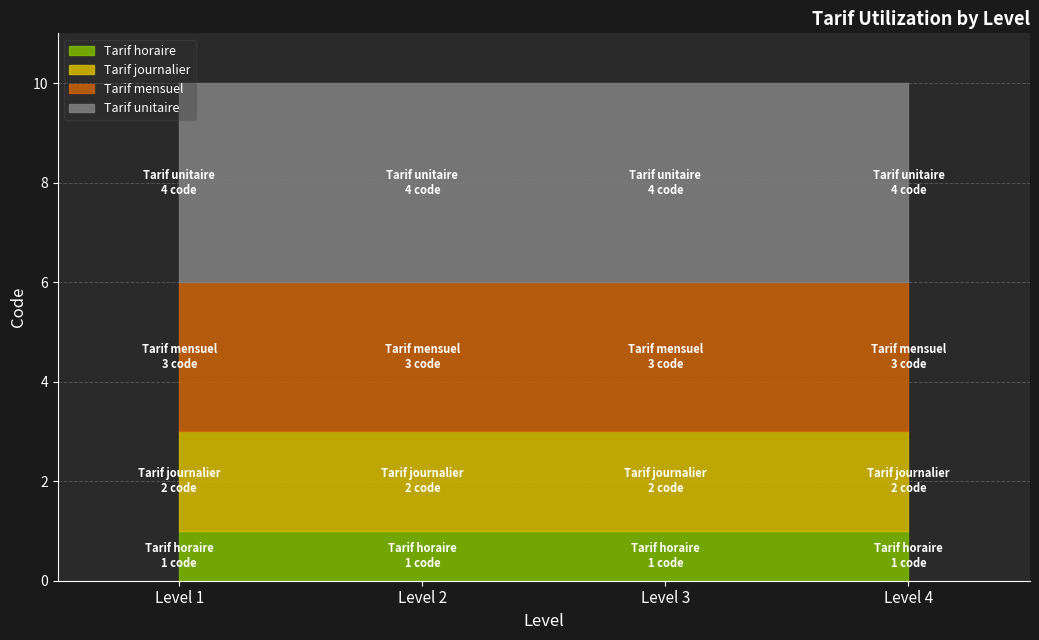

True or false: Tarif mensuel and Tarif unitaire intersect in this chart.

False